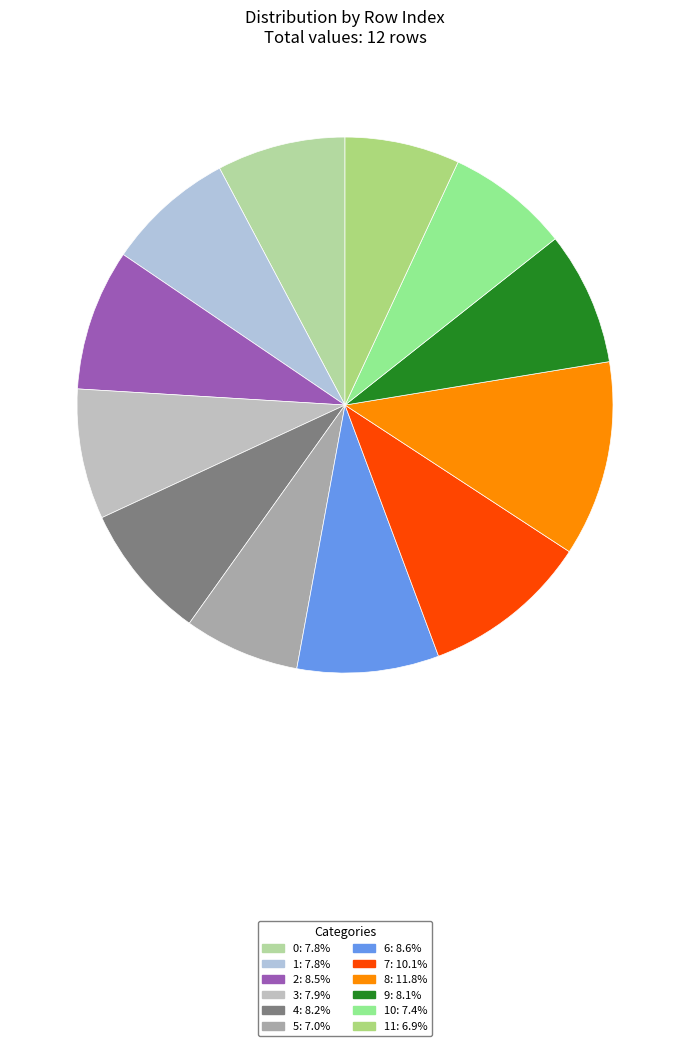

How many slices are in this pie chart?

12